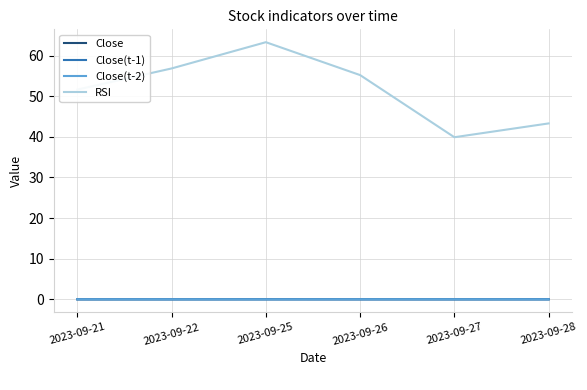

What is the greatest value displayed?

63.3